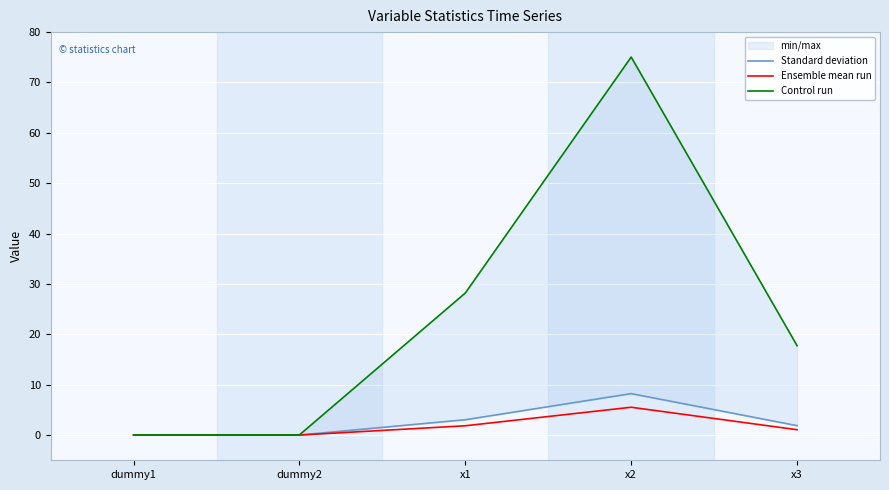

Which series has the largest total across all categories?

Control run